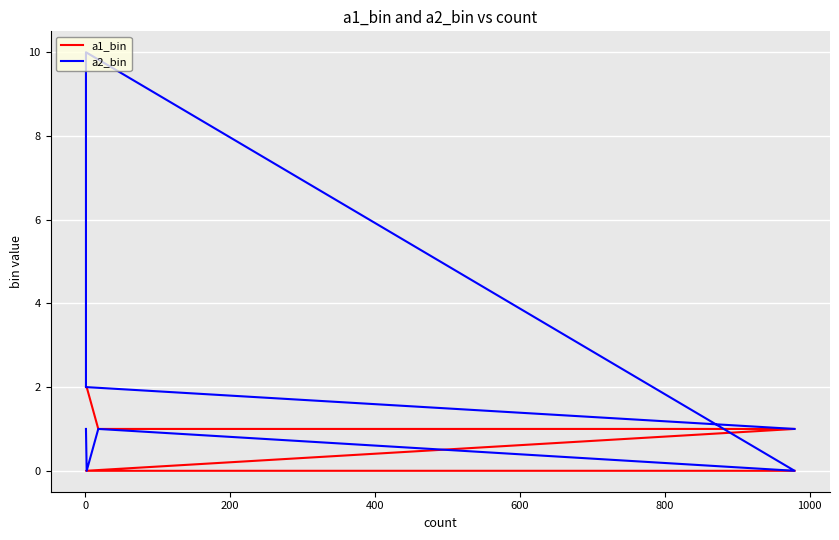

True or false: a2_bin and a1_bin intersect in this chart.

True